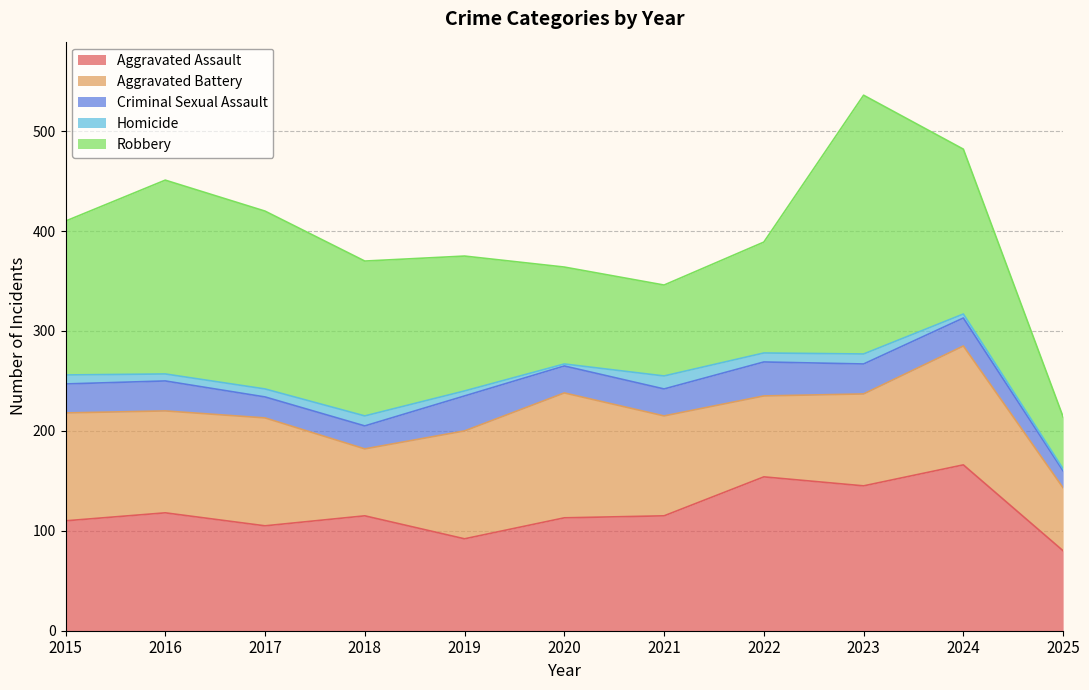

True or false: Homicide and Aggravated Battery cross at least once.

False